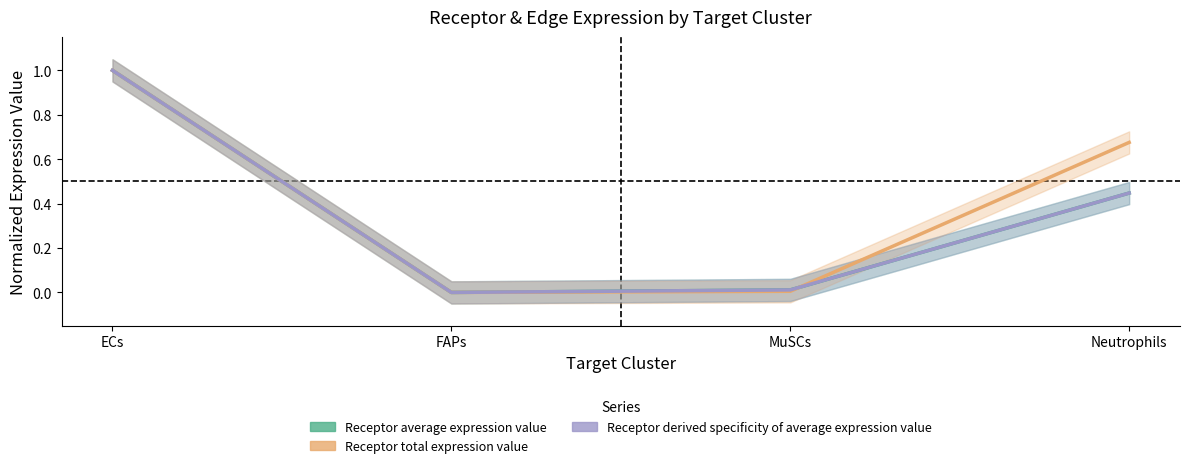

At which category is the sum across all series the highest?

ECs